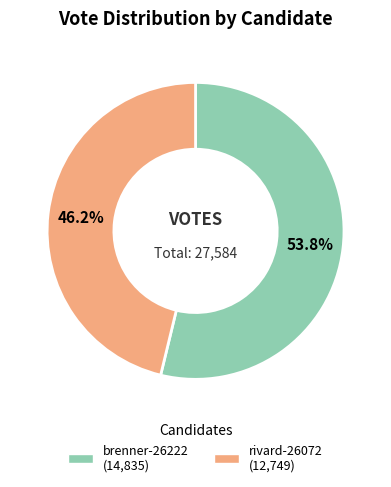

Is brenner-26222 the majority of the pie?

Yes